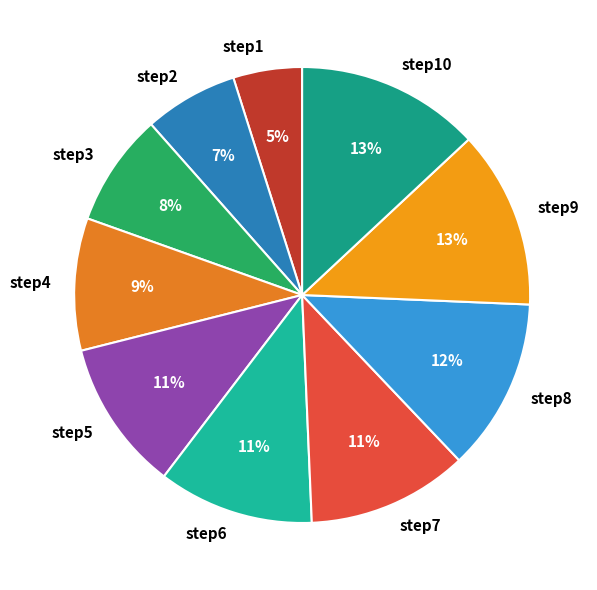

To the nearest percent, what is the difference between the largest and smallest slice percentages?

8%